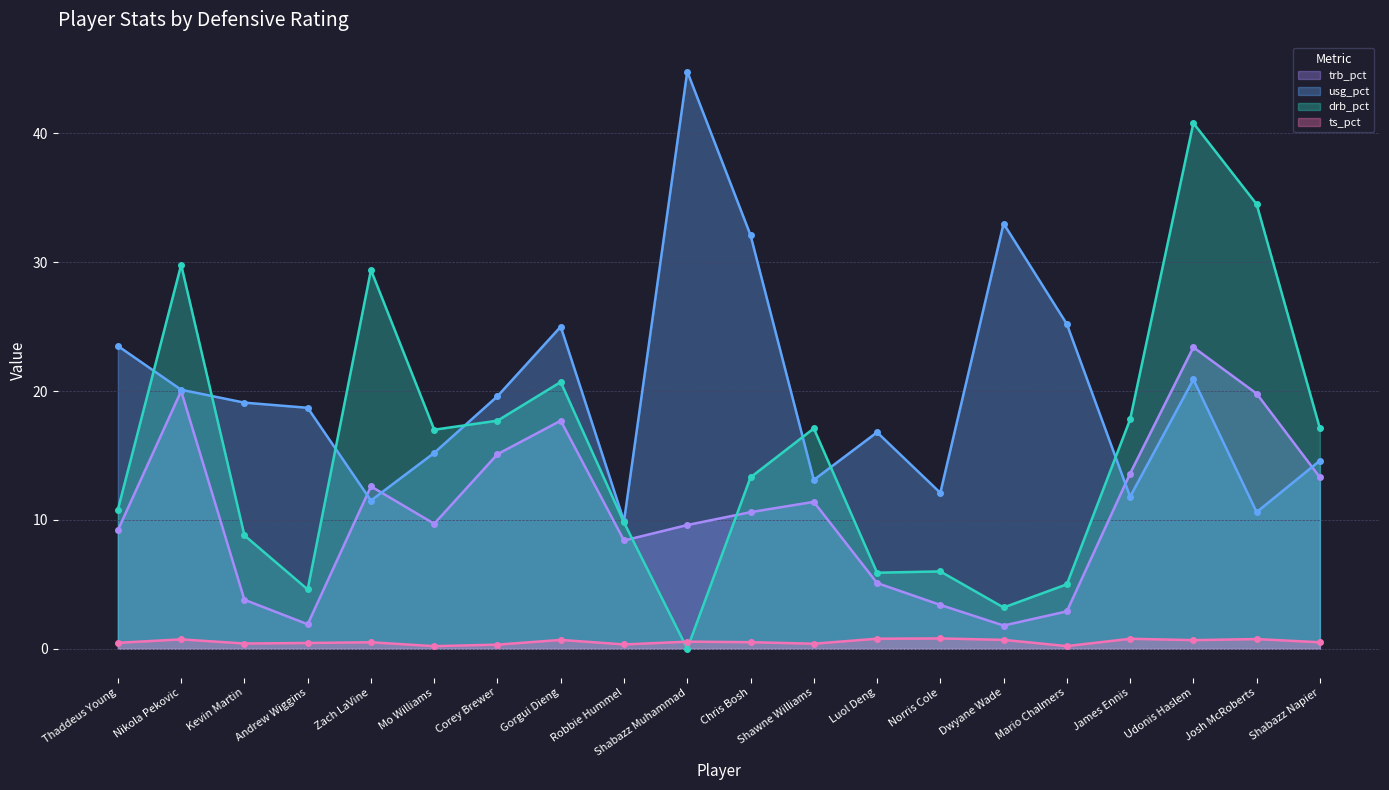

What are all the series names shown in the legend?

trb_pct, usg_pct, drb_pct, ts_pct